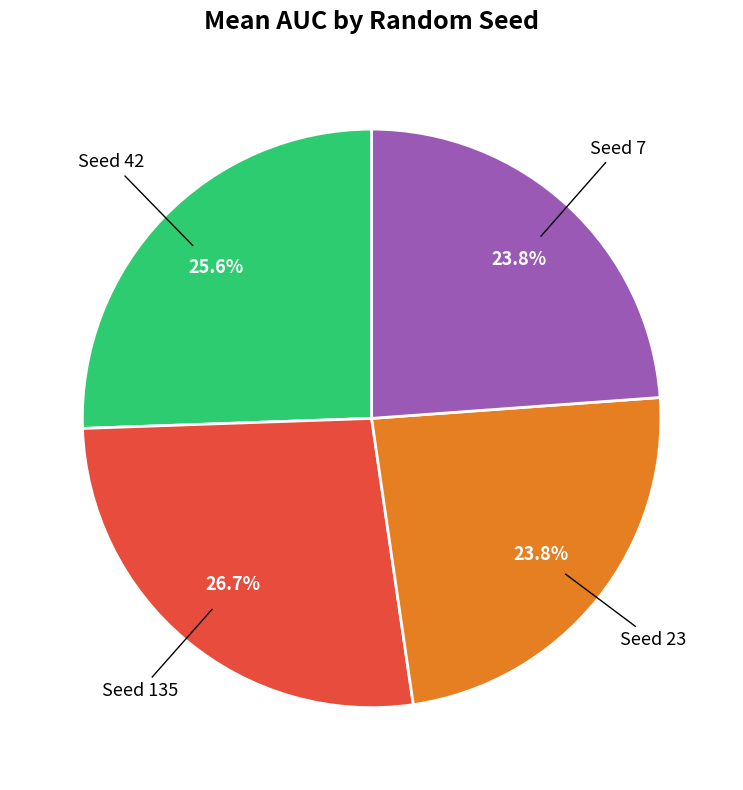

Which has a higher value, Seed 42 or Seed 23?

Seed 42